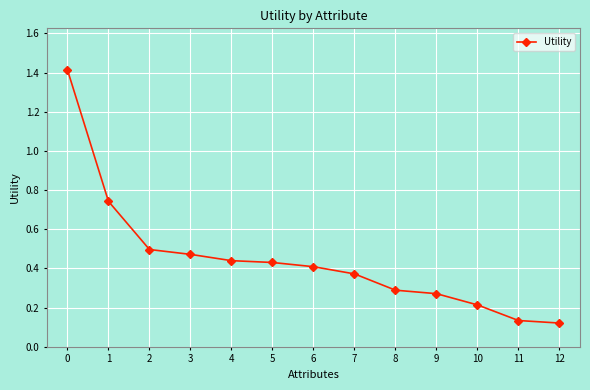

The chart shows a value of 0.5 at 7. True or false?

False